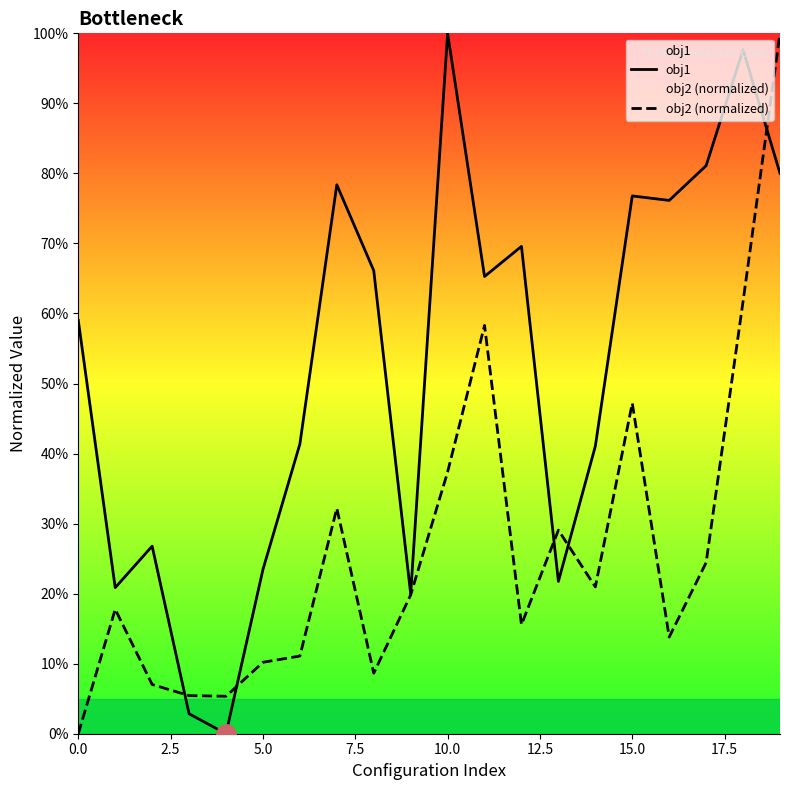

How many lines are shown in the chart?

2